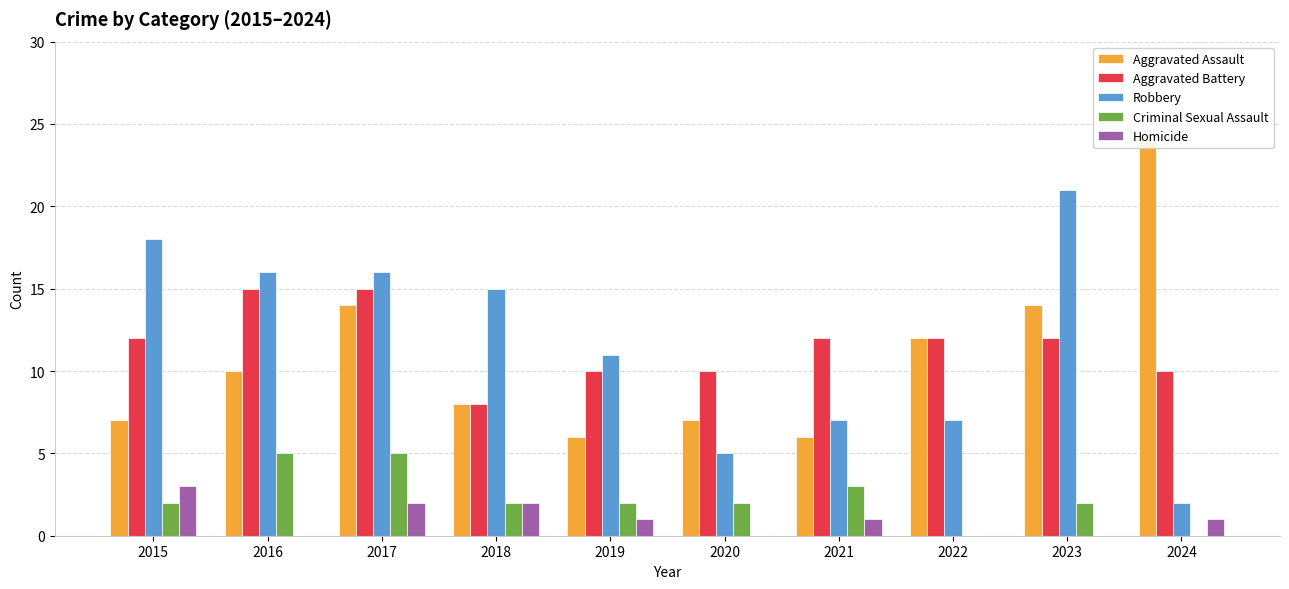

How many values in the Aggravated Assault series exceed 10?

4